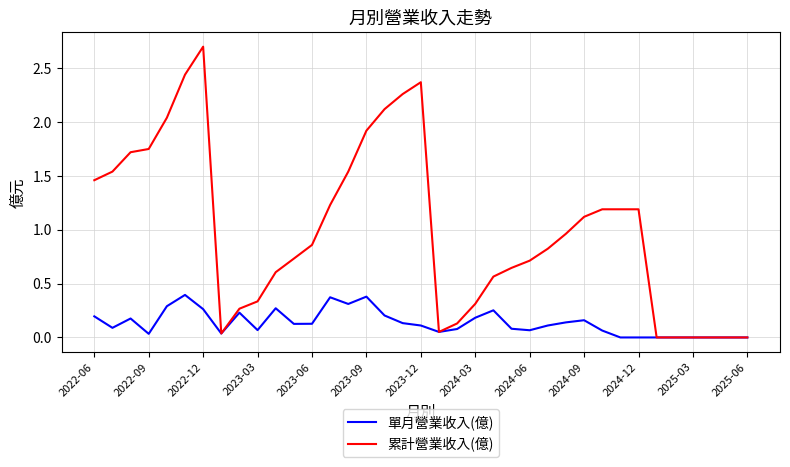

What is the maximum value for 累計營業收入(億)?

2.7